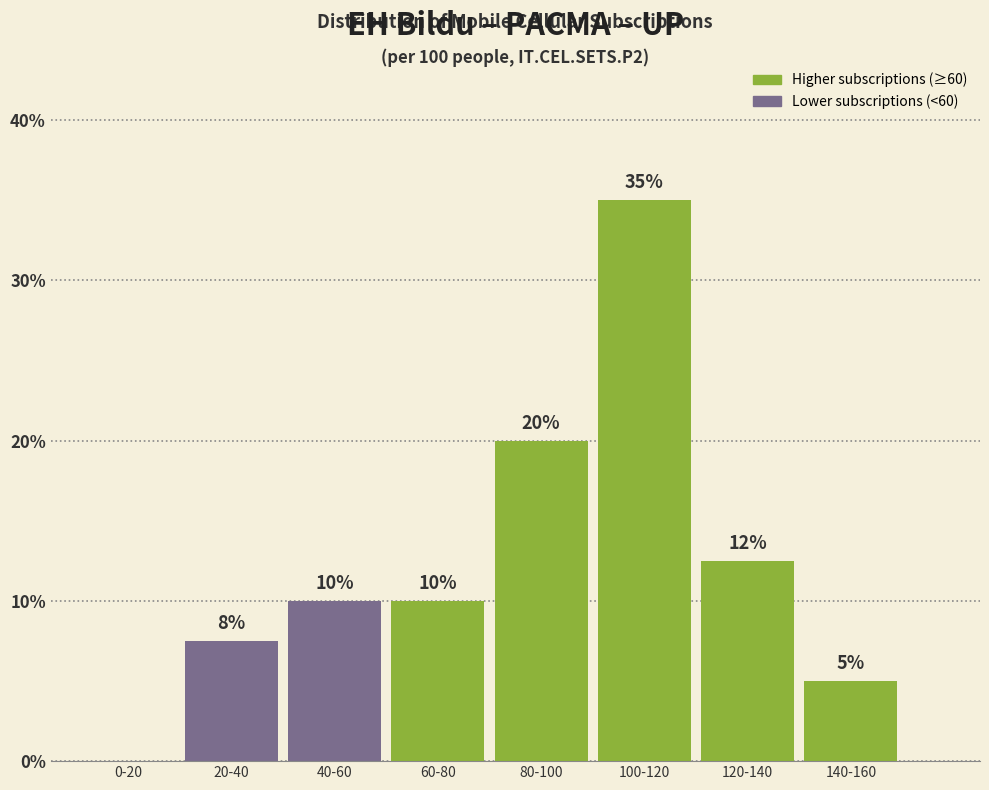

The value at 120-140 is 21.0. True or false?

False